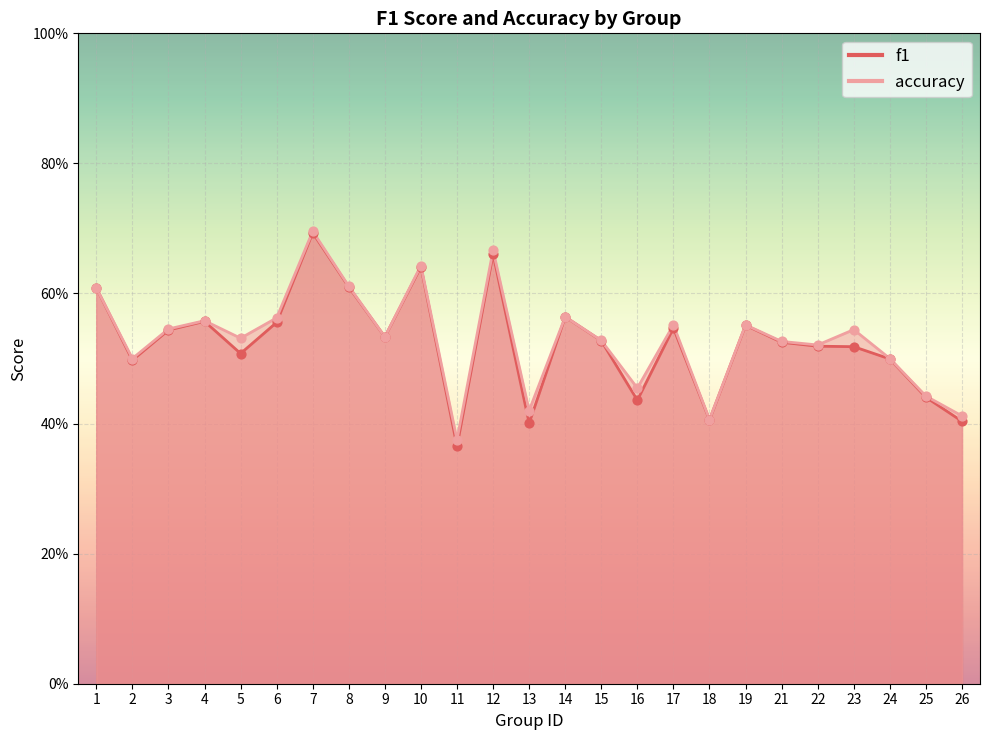

Which series contains the lowest Y value?

f1